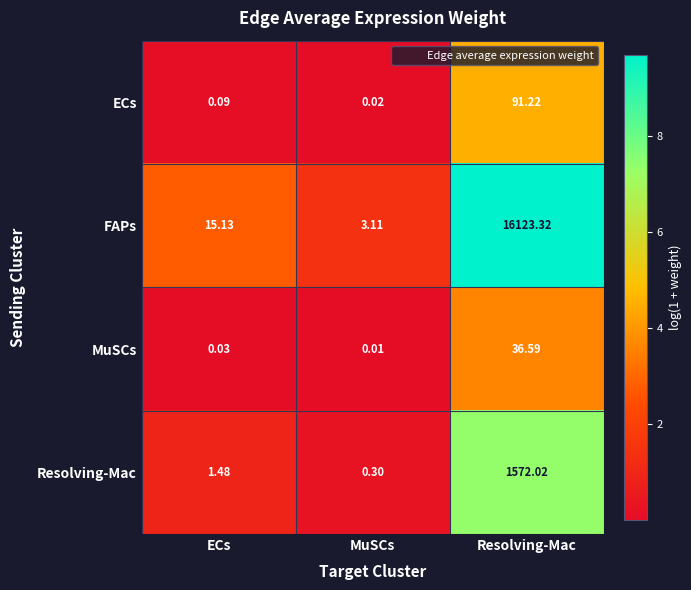

What is the maximum value shown in the chart?

16123.3